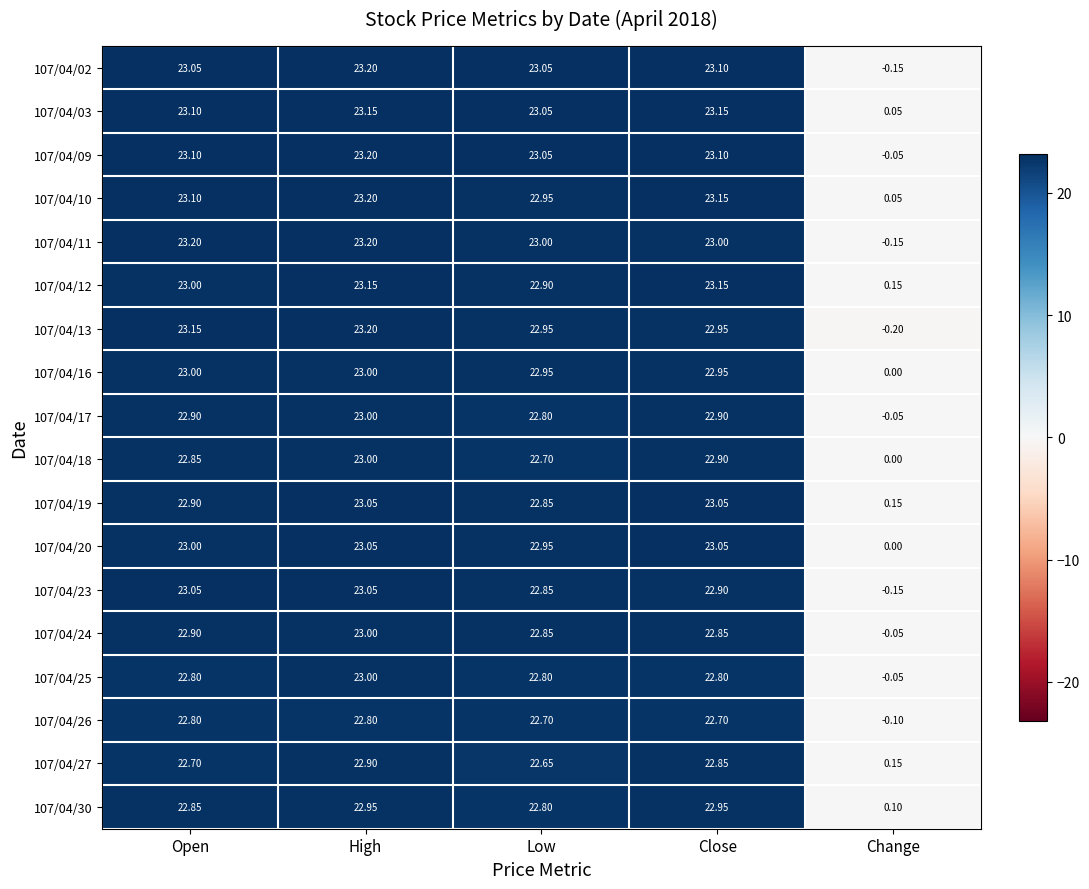

Which label corresponds to the smallest value in the chart?

Change